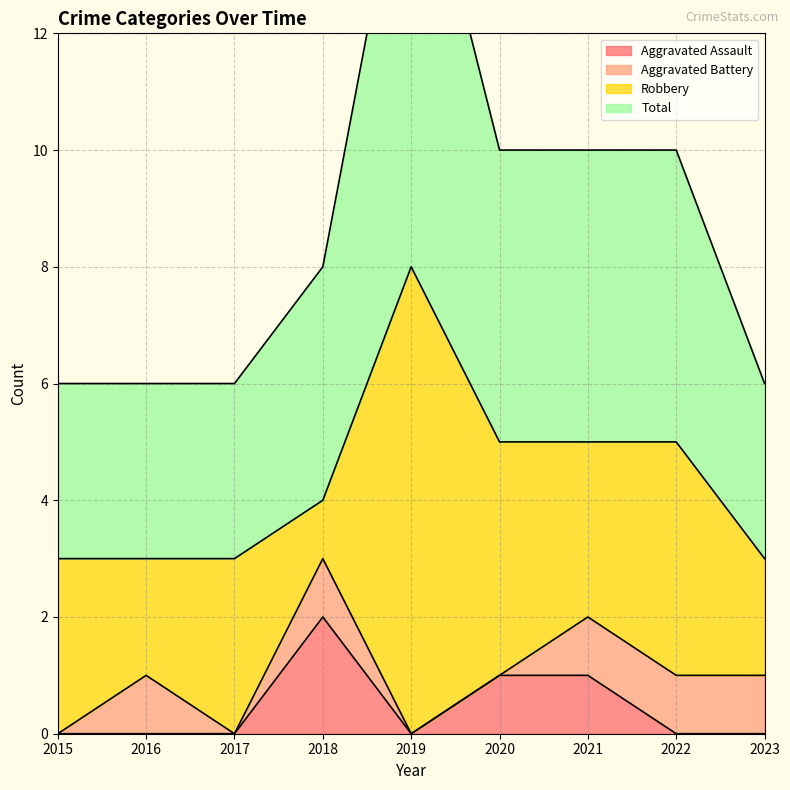

Rank the categories by Aggravated Assault value from highest to lowest.

2018, 2020, 2021, 2015, 2016, 2017, 2019, 2022, 2023